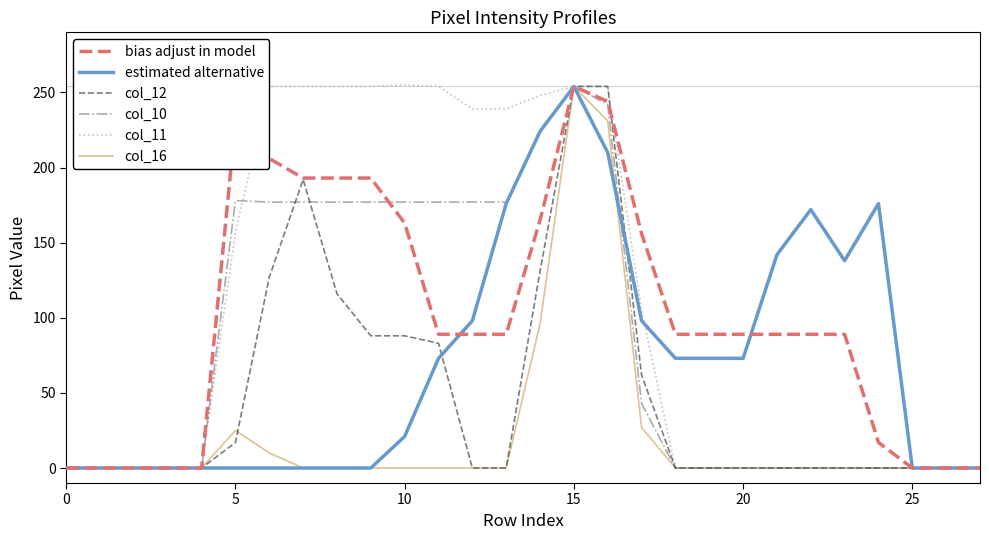

What is the highest value of the estimated alternative series?

254